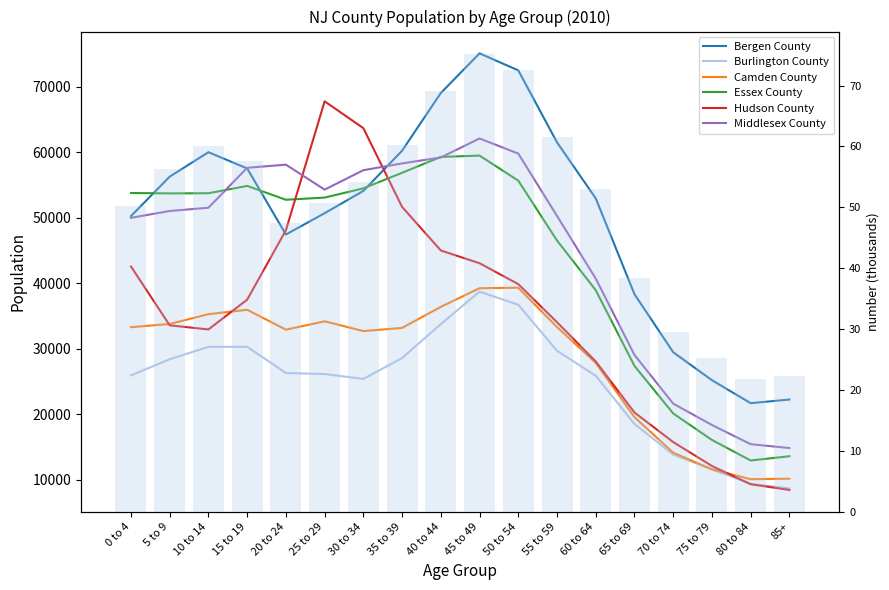

Where does the Middlesex County series first go above 51561?

15 to 19